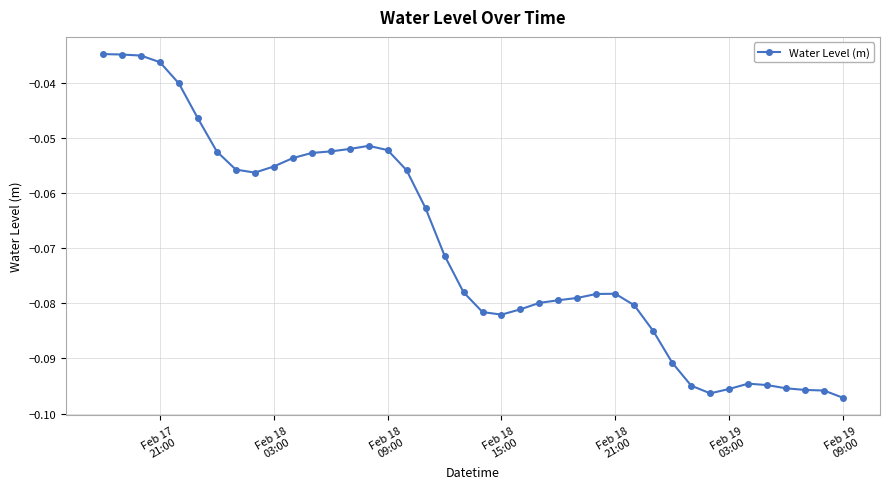

What is the sum of all values?

-2.8